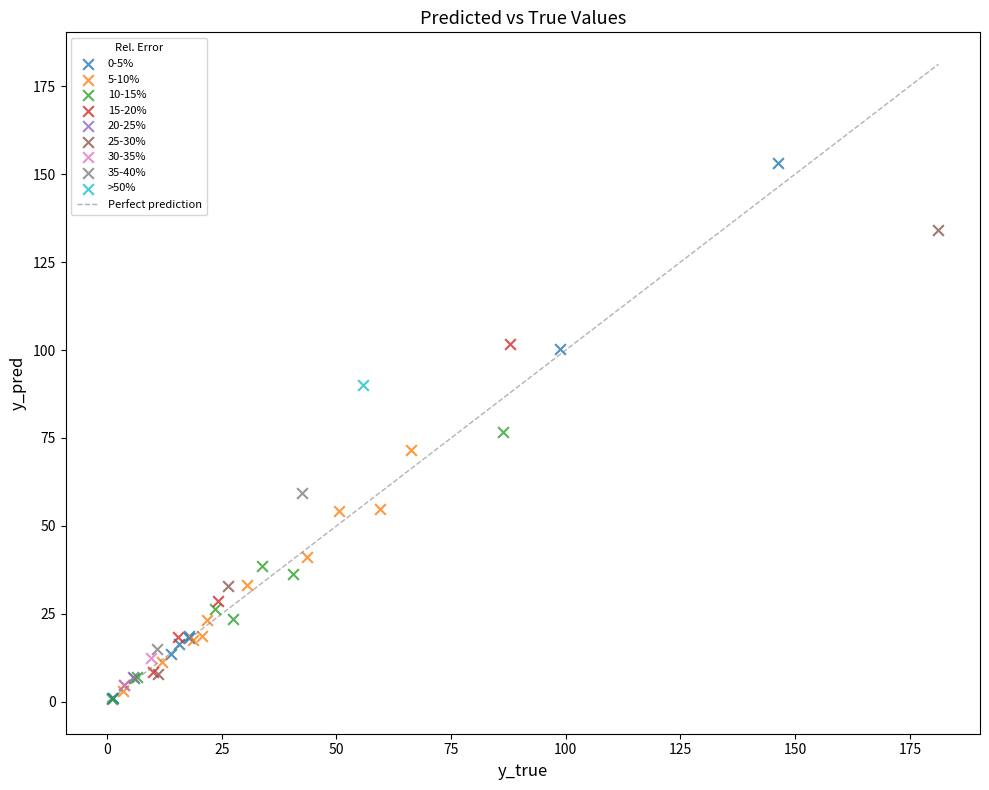

Which series reaches the maximum Y coordinate?

0-5%